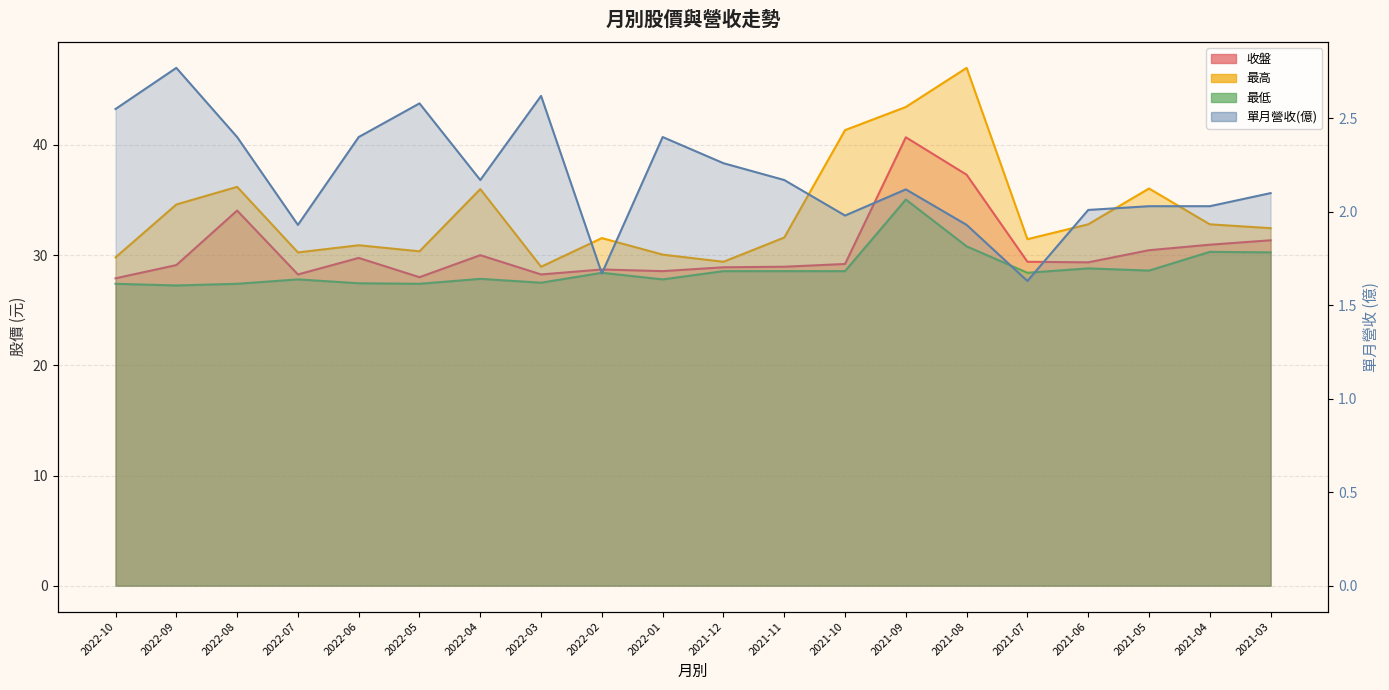

What is the smallest value displayed?

1.6